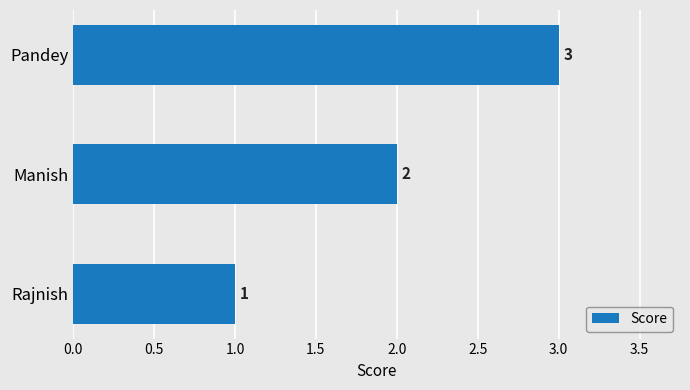

Rank the categories by value from highest to lowest.

Pandey, Manish, Rajnish